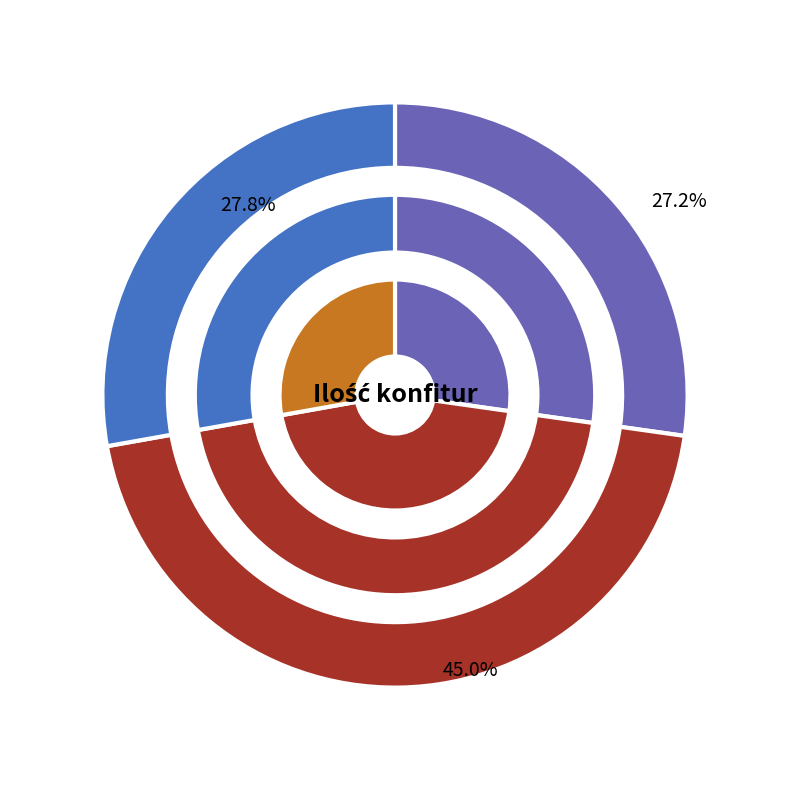

What percentage is the porzeczki slice, to the nearest percent?

54%